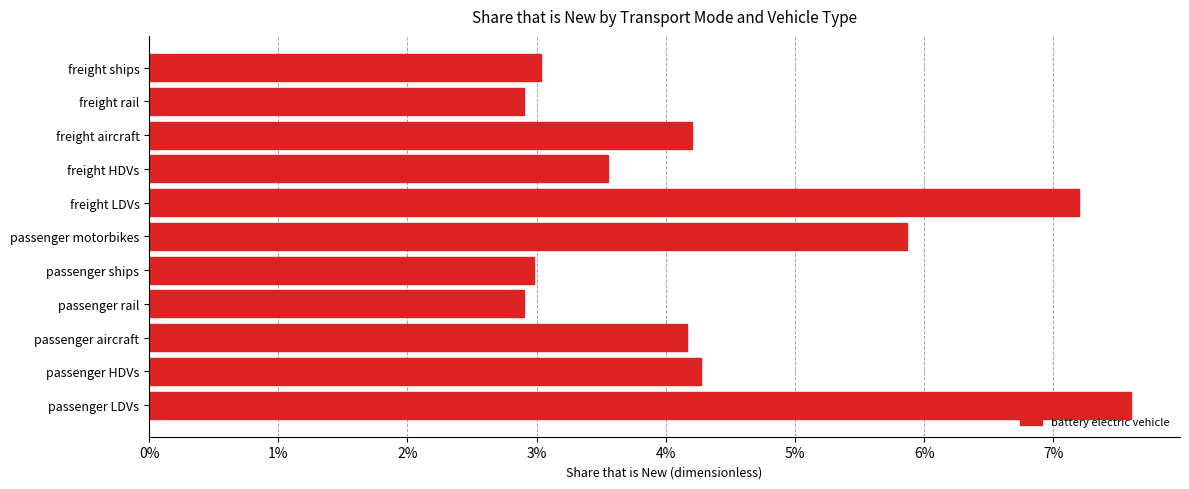

Does the chart contain any negative values?

No